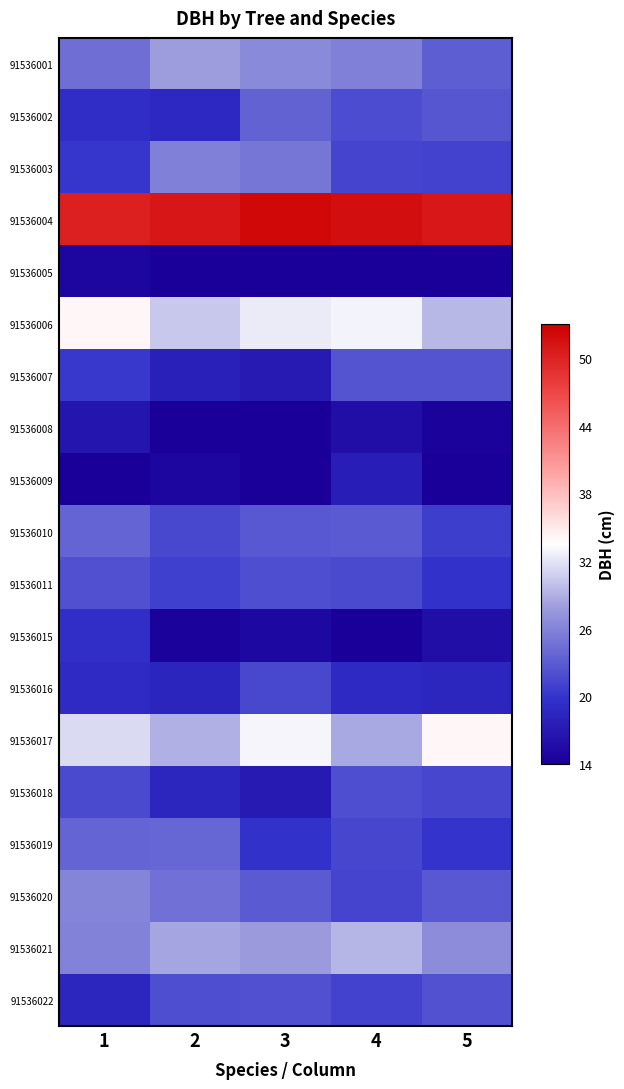

Which has a higher value, 1 or 2?

2